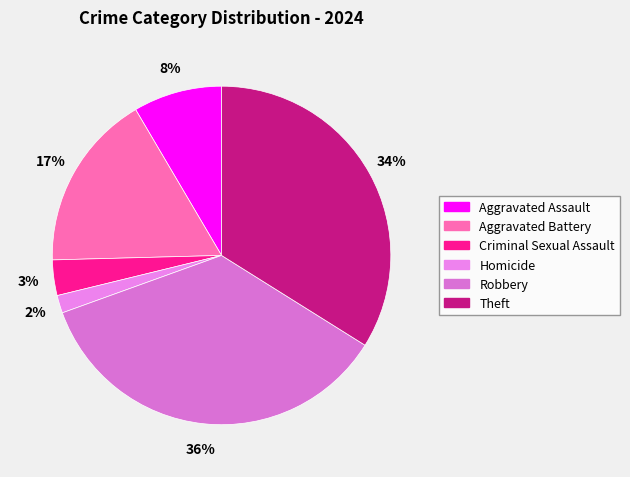

Count the number of slices in the pie.

6